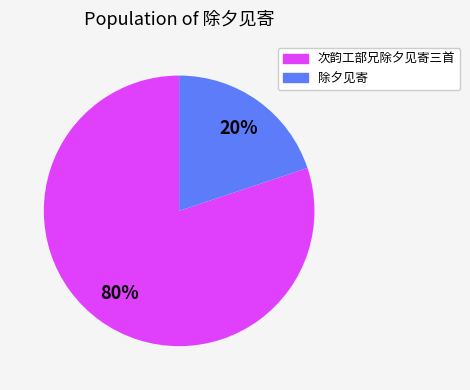

What is the smallest slice in the pie chart?

除夕见寄